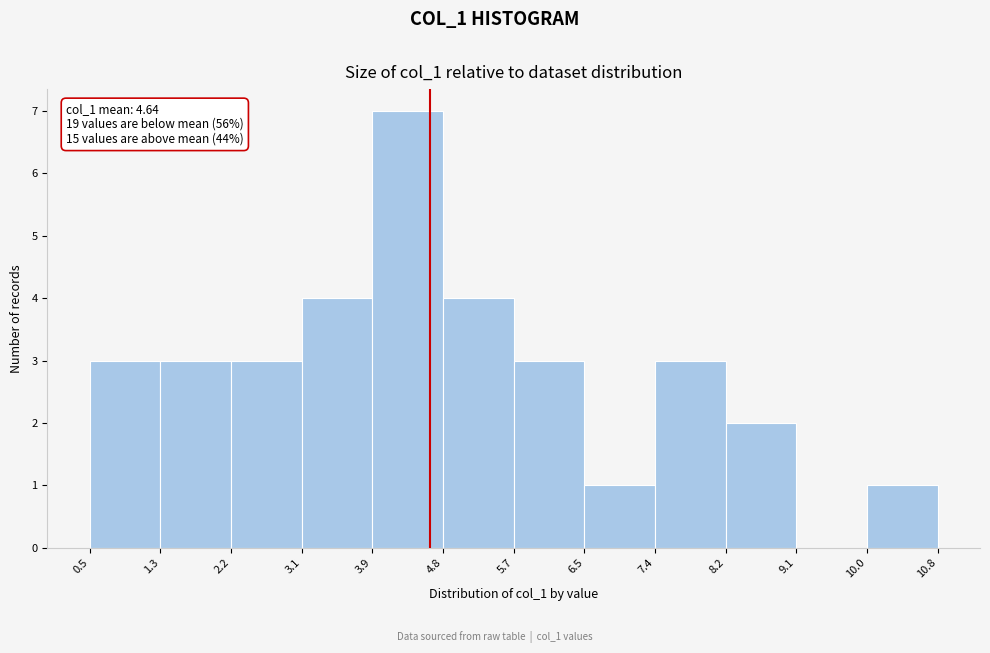

Over which range of the x-axis is the bar tallest?

3.9 to 4.8